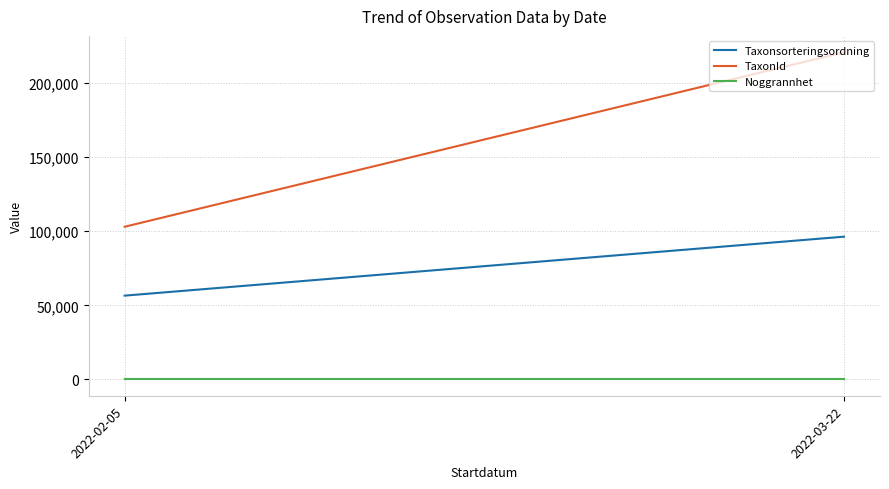

Is it true that TaxonId equals 182916 at 2022-02-05?

False